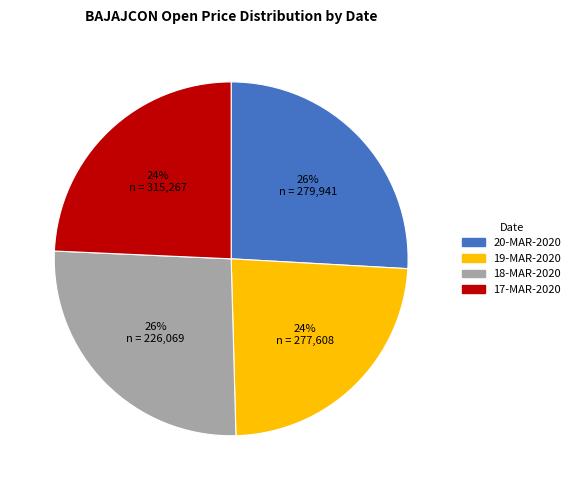

The 17-MAR-2020 slice represents 24% of the pie. True or false?

True